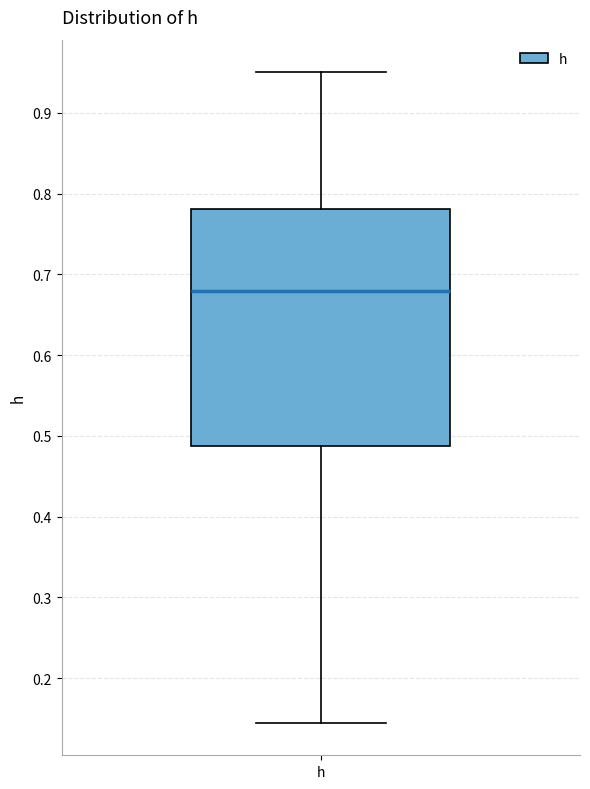

Read this box plot against the y-axis: the position of the median line, the range covered by the box, and the ends of both whiskers. The values are not printed on the chart, so give them approximately, as read against the axis.

median 0.68, box 0.49 to 0.78, whiskers 0.14 to 0.95